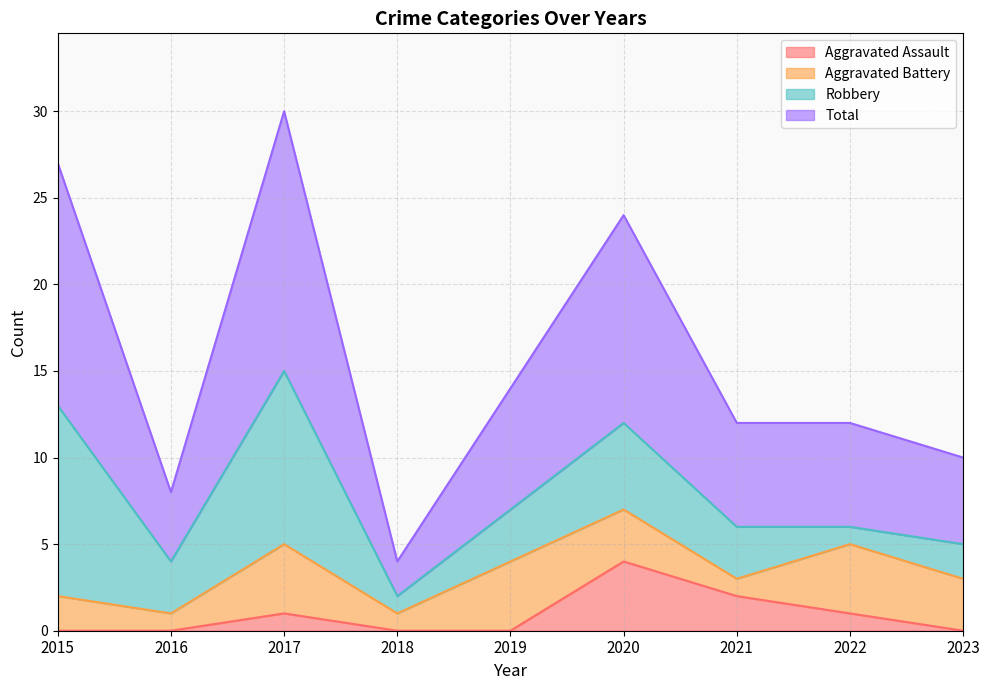

True or false: Total has a value of 19 at 2022.

False